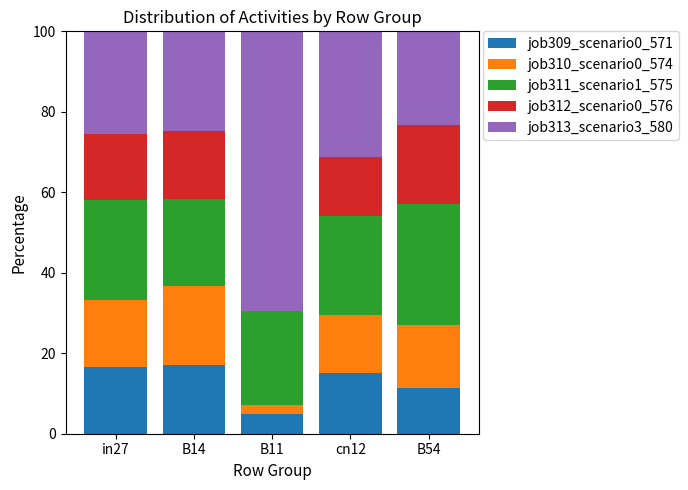

What is the sum of the job309_scenario0_571 values at in27 and B11?

21.5